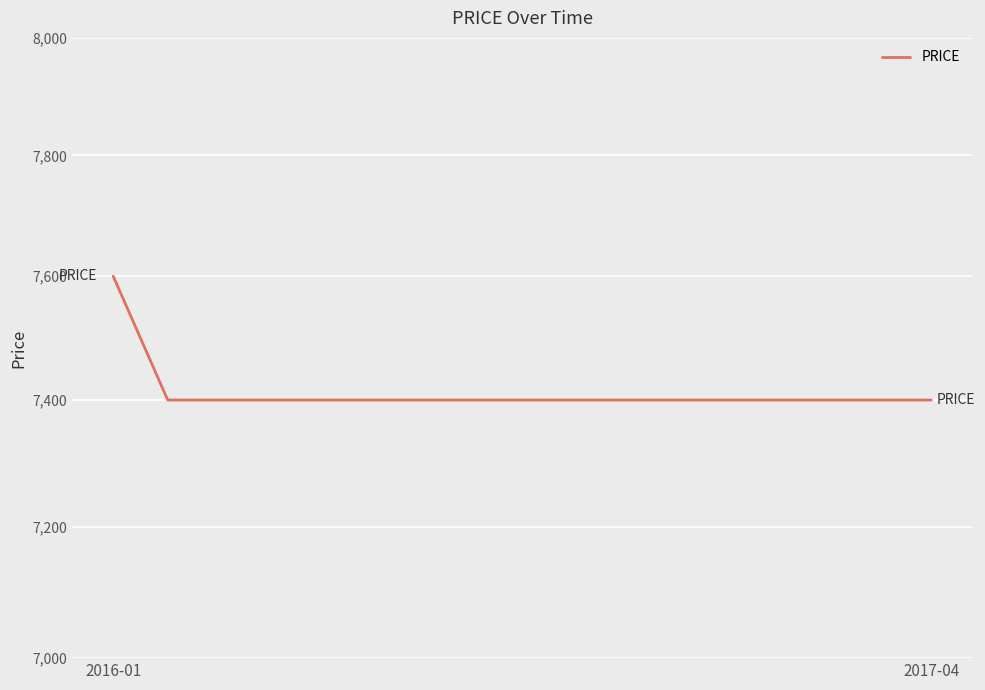

How many lines are shown in the chart?

1